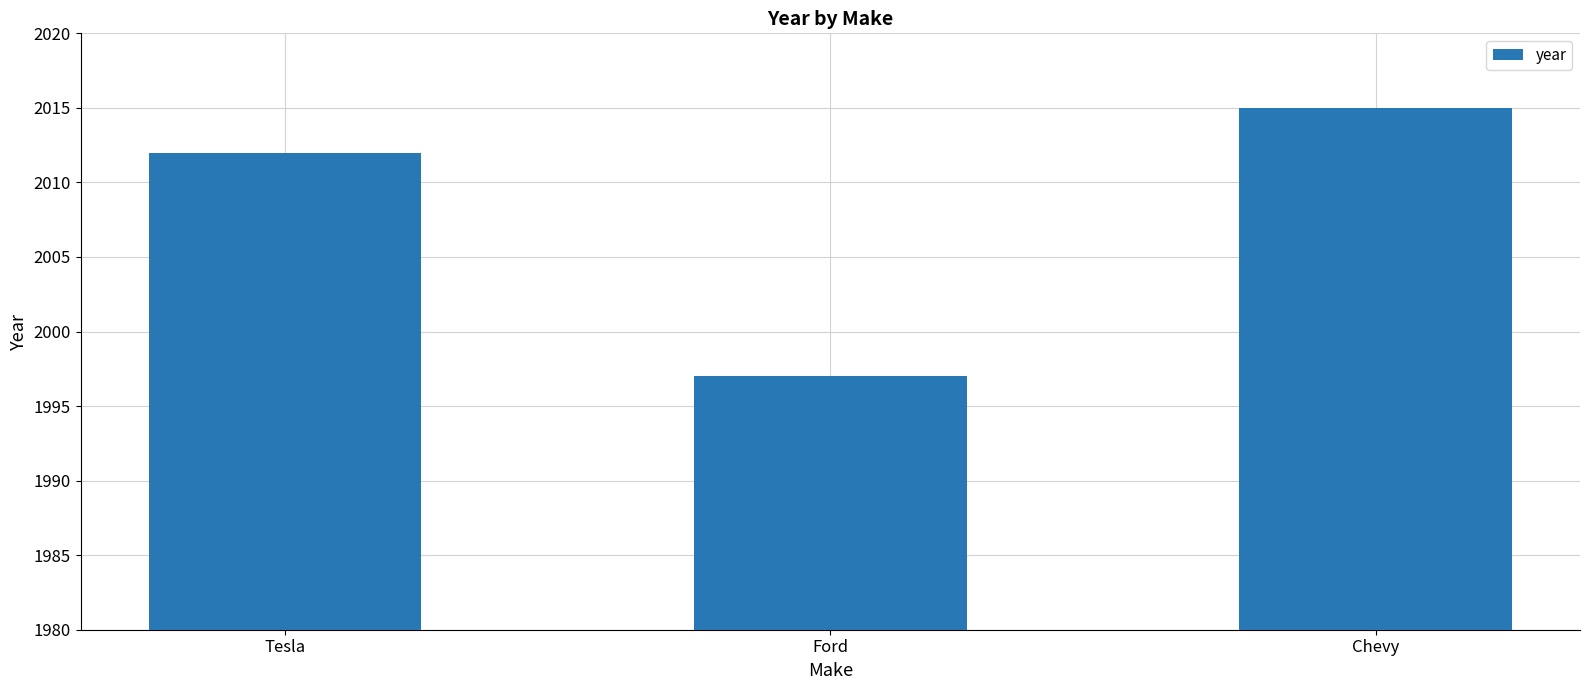

Rank the categories by value from highest to lowest.

Chevy, Tesla, Ford